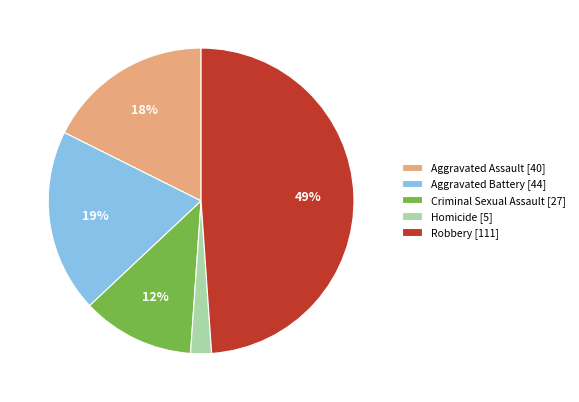

Which has a higher value, Aggravated Battery [44] or Homicide [5]?

Aggravated Battery [44]